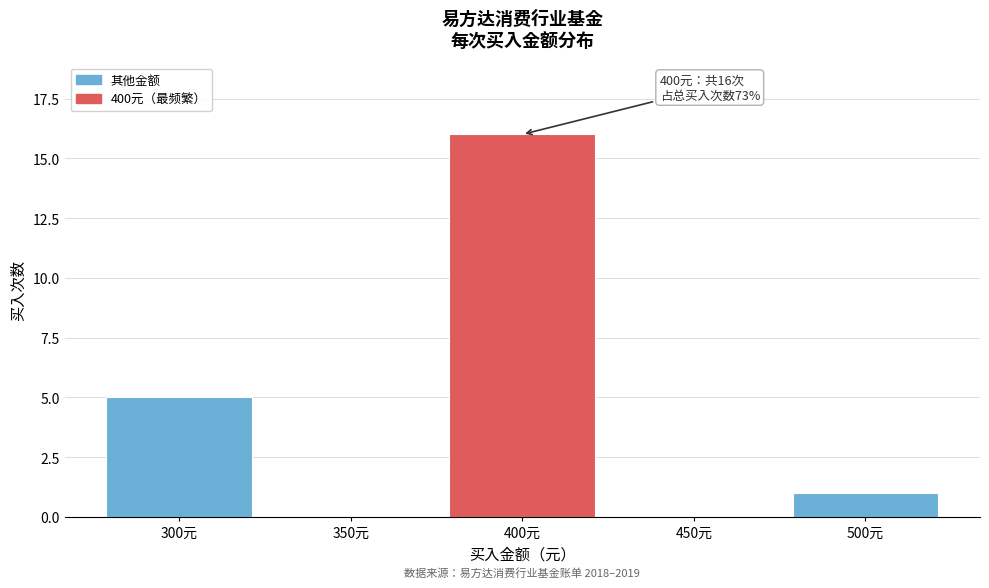

Reading left to right, transcribe all the data shown in this chart.

300元=5	350元=0	400元=16	450元=0	500元=1